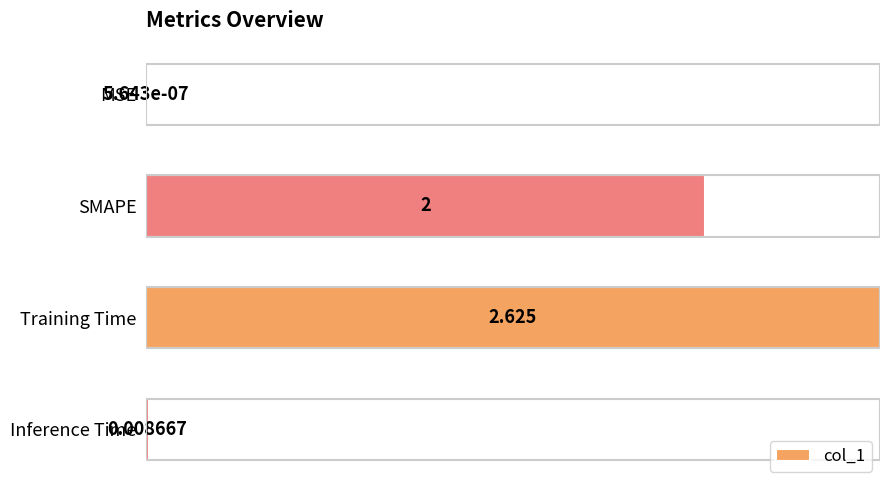

Between Inference Time and MSE, which is larger?

Inference Time